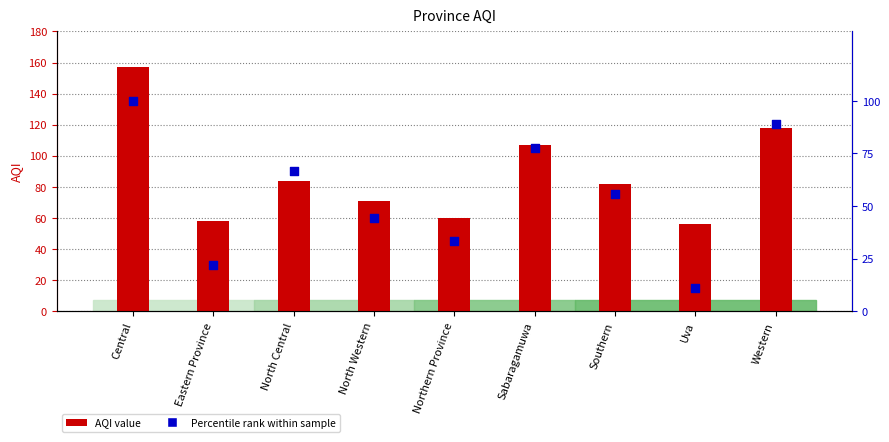

At how many categories does at least one series exceed 106?

3